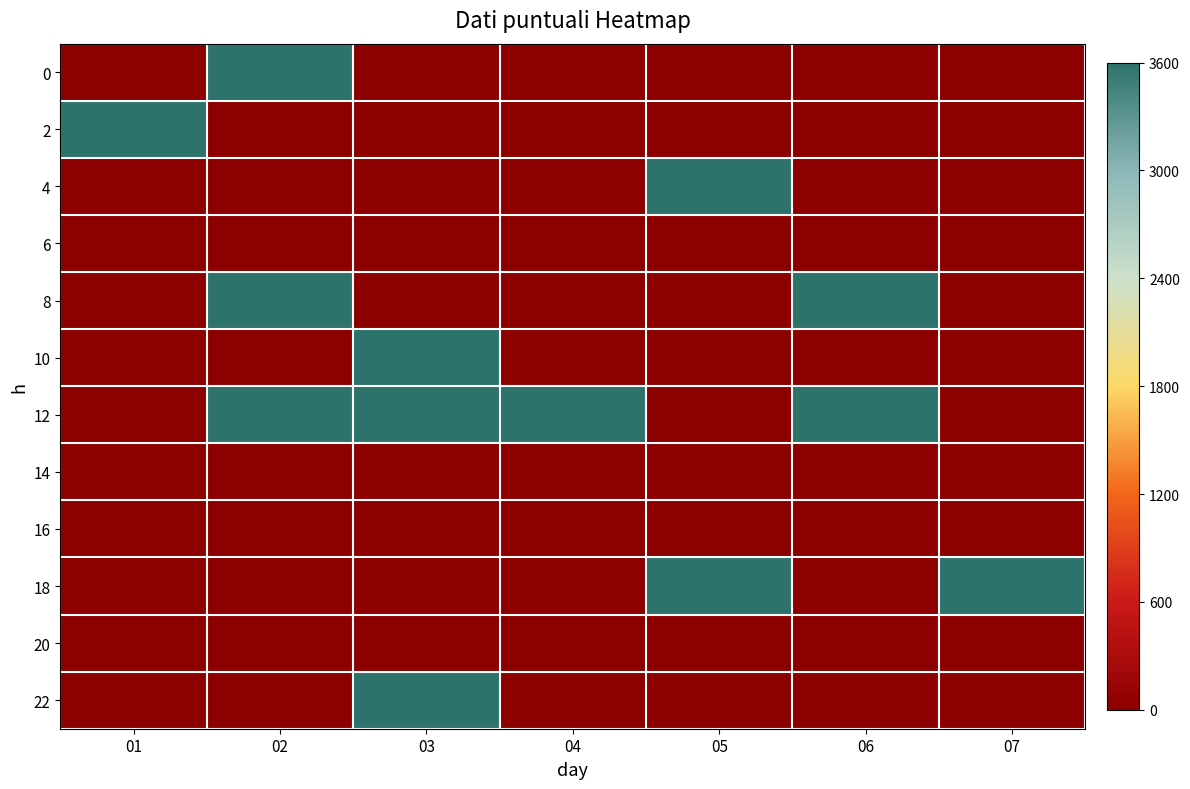

Reading left to right, what are all the values shown in this chart?

0: 01=0	02=3600	03=0	04=0	05=0	06=0	07=0
2: 01=3600	02=0	03=0	04=0	05=0	06=0	07=0
4: 01=0	02=0	03=0	04=0	05=3600	06=0	07=0
6: 01=0	02=0	03=0	04=0	05=0	06=0	07=0
8: 01=0	02=3600	03=0	04=0	05=0	06=3600	07=0
10: 01=0	02=0	03=3600	04=0	05=0	06=0	07=0
12: 01=0	02=3600	03=3600	04=3600	05=0	06=3600	07=0
14: 01=0	02=0	03=0	04=0	05=0	06=0	07=0
16: 01=0	02=0	03=0	04=0	05=0	06=0	07=0
18: 01=0	02=0	03=0	04=0	05=3600	06=0	07=3600
20: 01=0	02=0	03=0	04=0	05=0	06=0	07=0
22: 01=0	02=0	03=3600	04=0	05=0	06=0	07=0